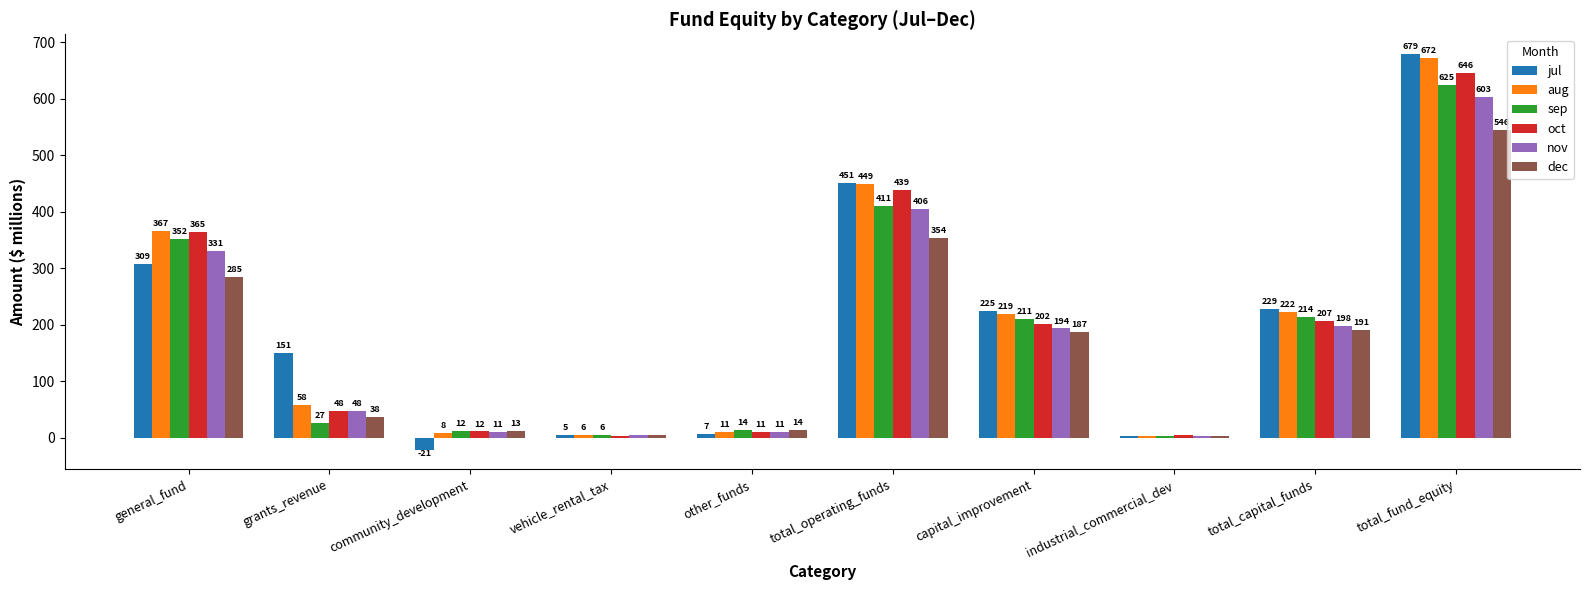

What is the value of the jul bar at the 6th from the left?

450.8